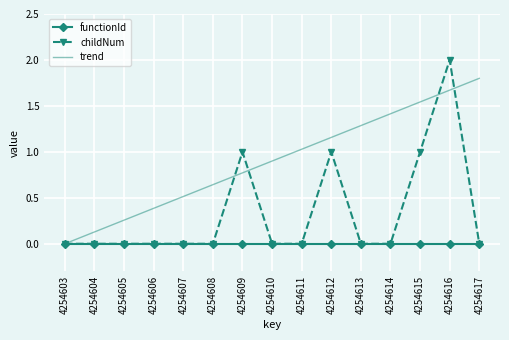

Which category has the highest value in the trend series?

4254617